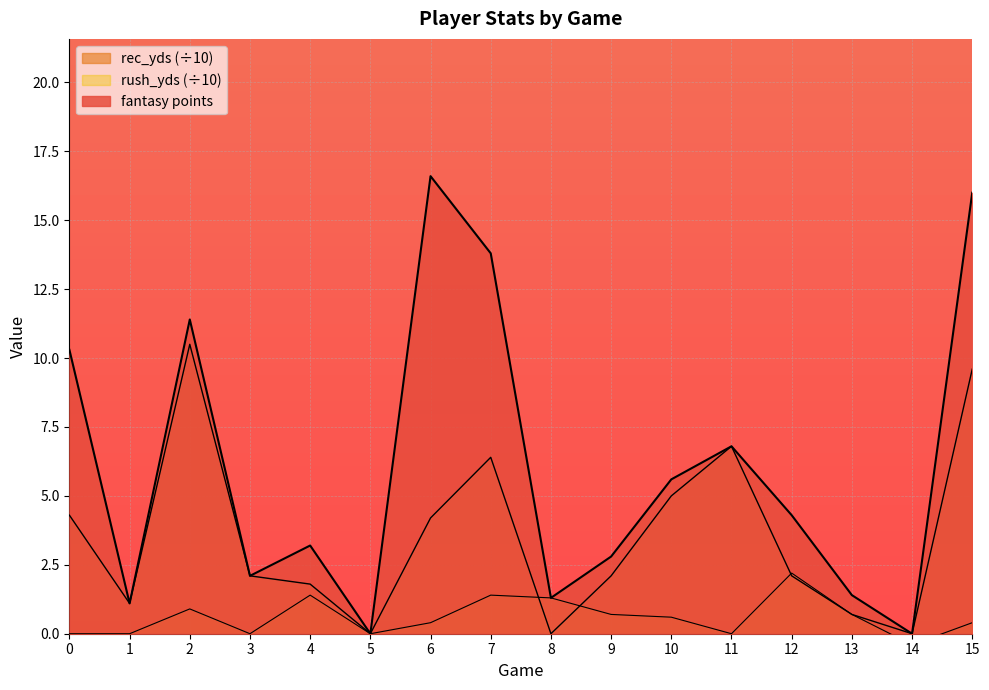

How many data points in rec_yds are above 2?

10